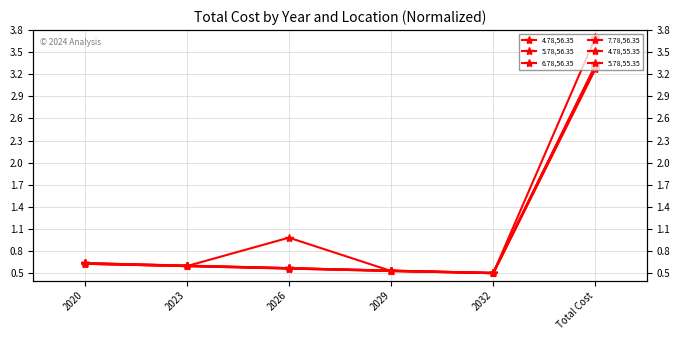

List the labels in order of 6.78,56.35 value, largest first.

Total Cost, 2020, 2023, 2026, 2029, 2032